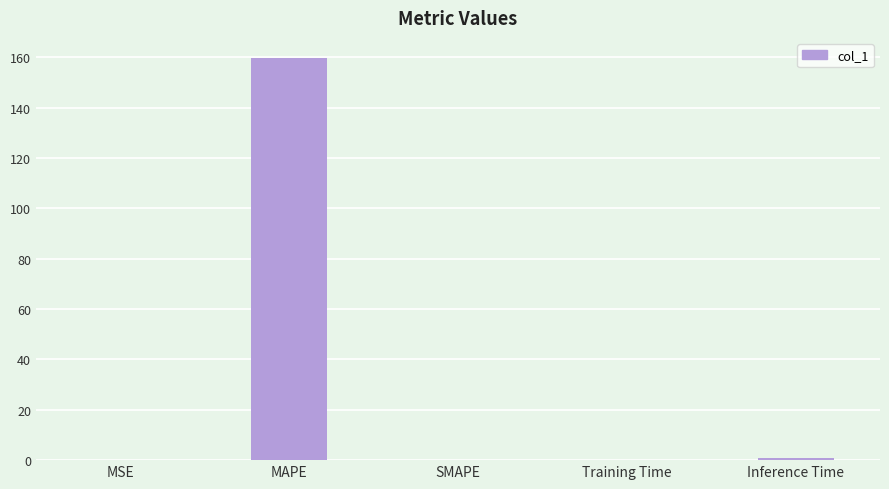

What is the maximum value shown in the chart?

159.8